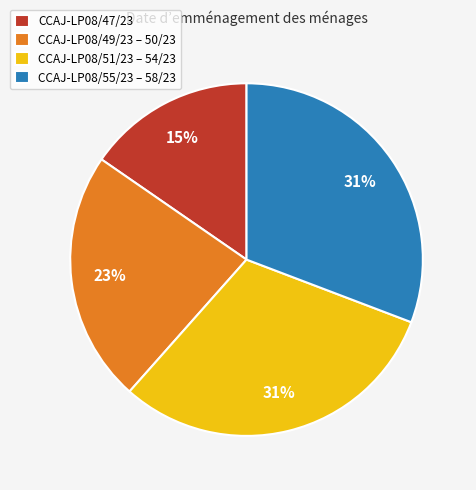

To the nearest percent, what is the combined percentage of CCAJ-LP08/55/23 – 58/23 and CCAJ-LP08/49/23 – 50/23?

54%